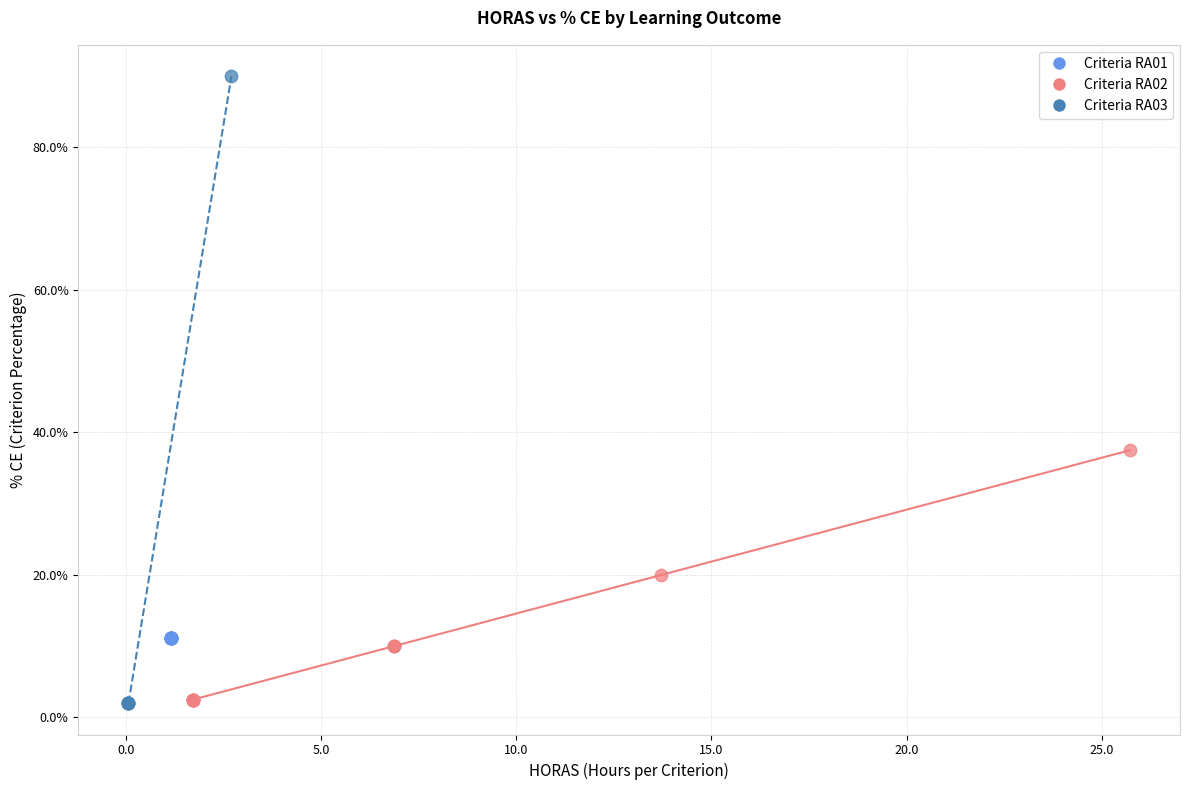

Which series contains the highest Y value?

Criteria RA03